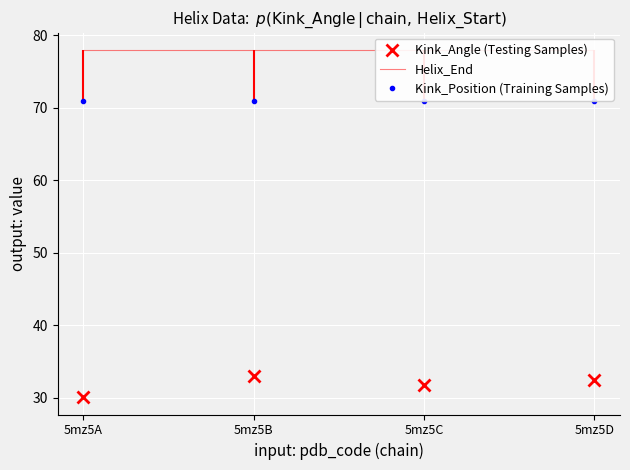

What value does the Helix_End series have at 5mz5D?

78.0